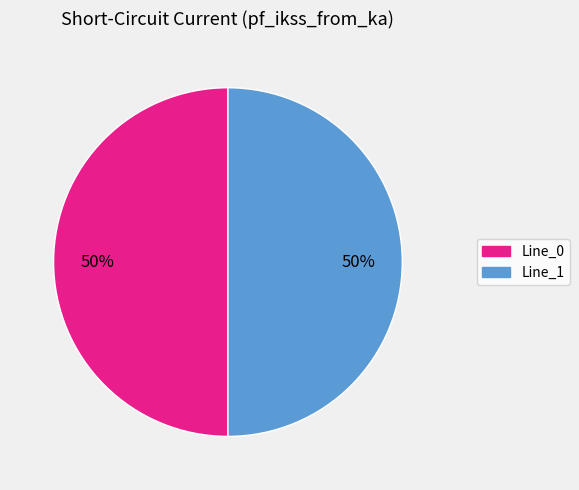

To the nearest percent, what is the average slice percentage?

50%